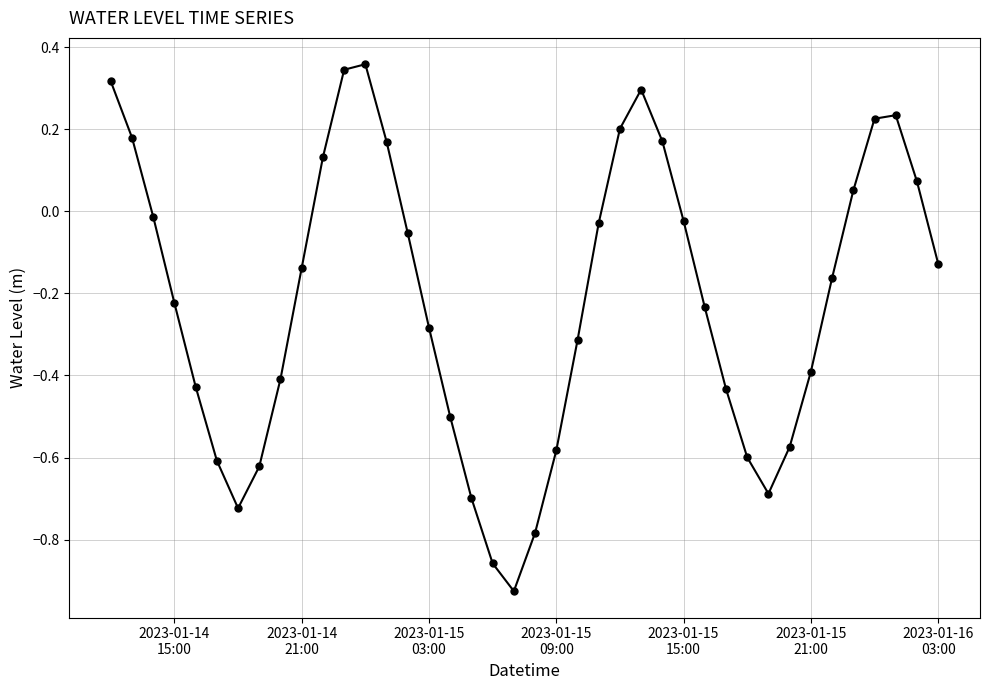

What is the difference between the maximum and second lowest values?

1.2